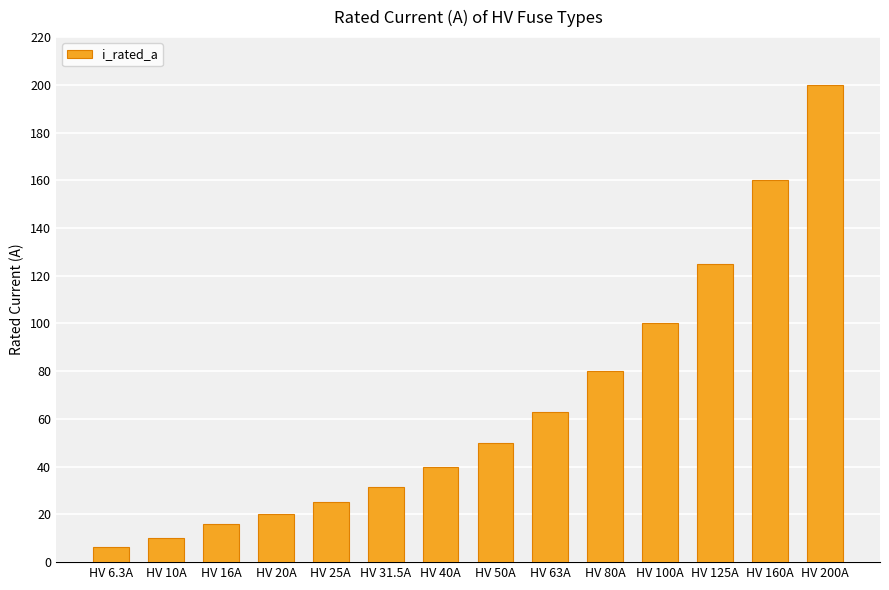

What is the change in value from HV 20A to HV 200A?

+180.0